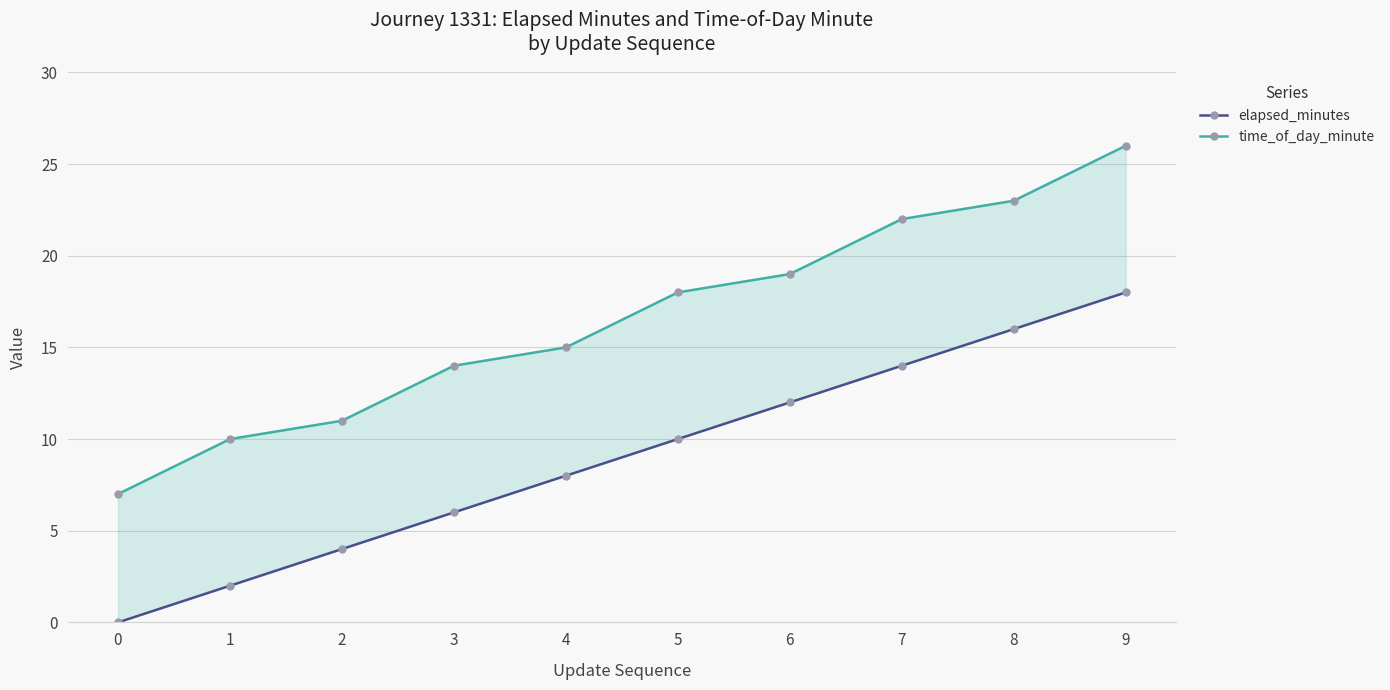

True or false: elapsed_minutes and time_of_day_minute cross at least once.

False